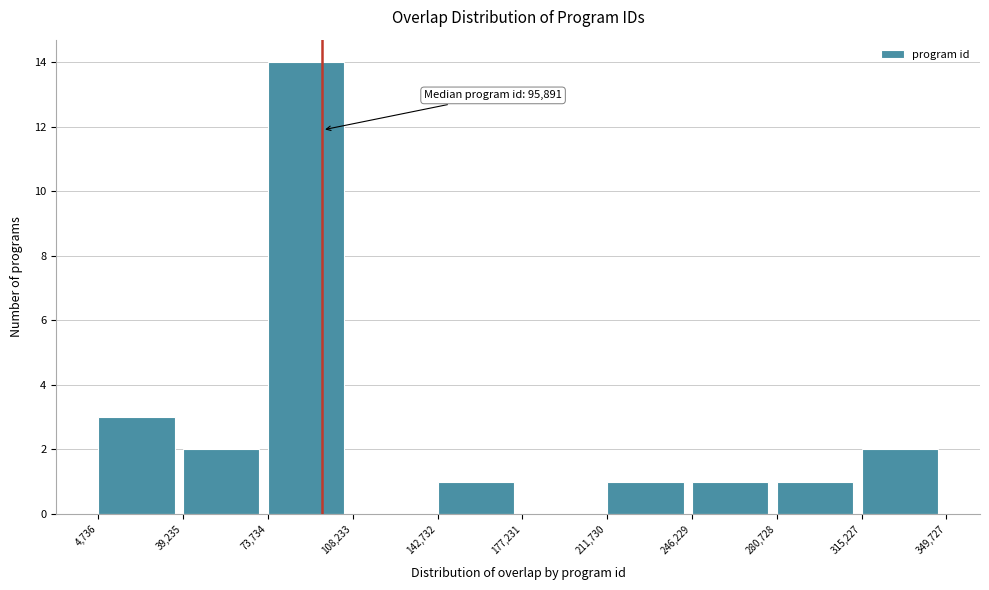

Which range on the x-axis has the tallest bar?

73,734 to 108,233